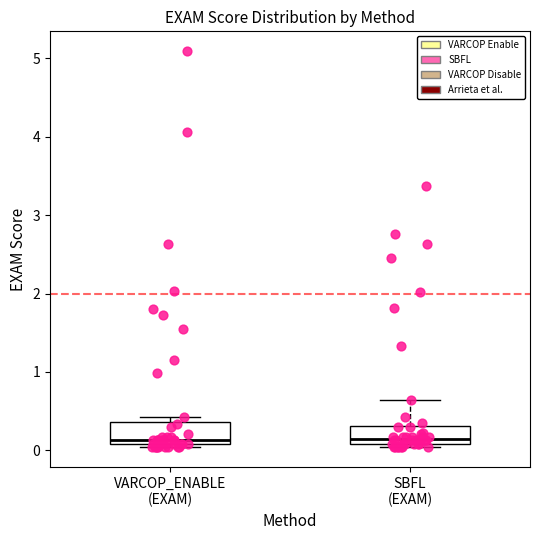

Reading left to right, read every box against the y-axis: the position of its median line, the range the box covers, and the ends of its whiskers. The values are not printed on the chart, so give them approximately, as read against the axis.

VARCOP_ENABLE (EXAM): median 0.1 (just above the box's lower edge), box 0.1 to 0.4, whiskers 0.0 to 0.4 (just above the box's upper edge)
SBFL (EXAM): median 0.2, box 0.1 to 0.3, whiskers 0.0 to 0.6